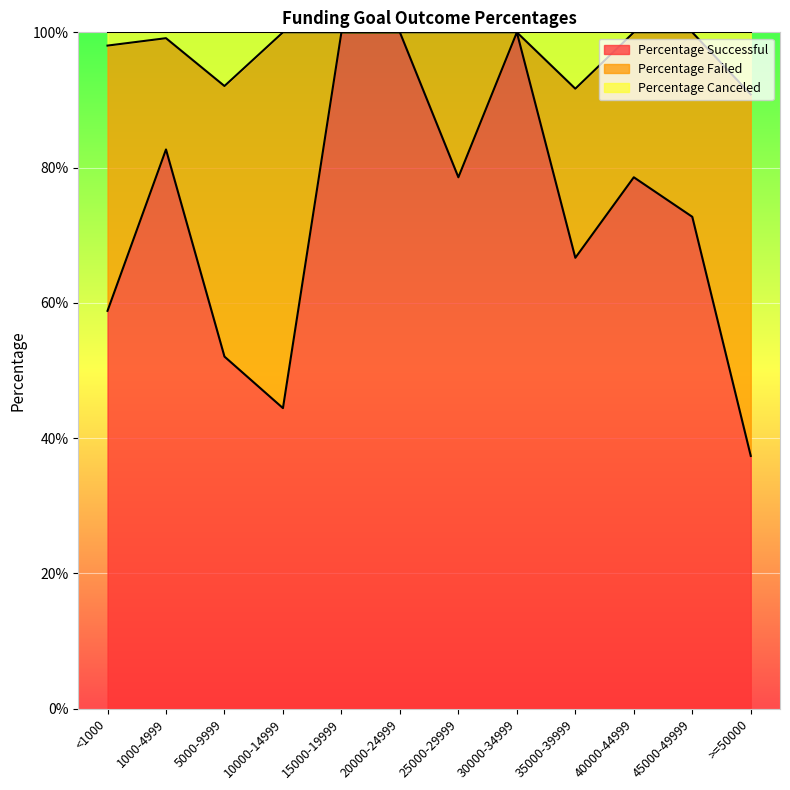

Which series has the largest range (max minus min)?

Percentage Successful